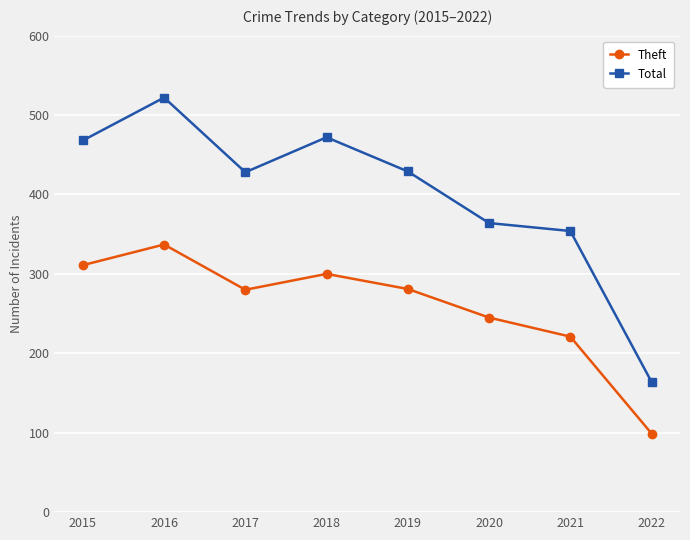

The value of Total at 2017 is 740. True or false?

False